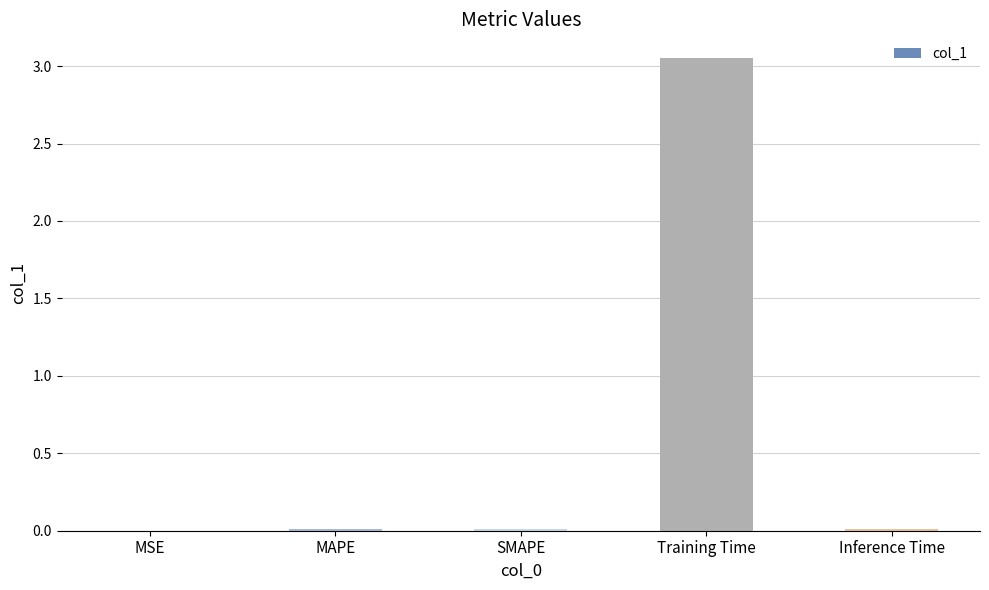

At which category does the chart reach its peak across all series?

Training Time